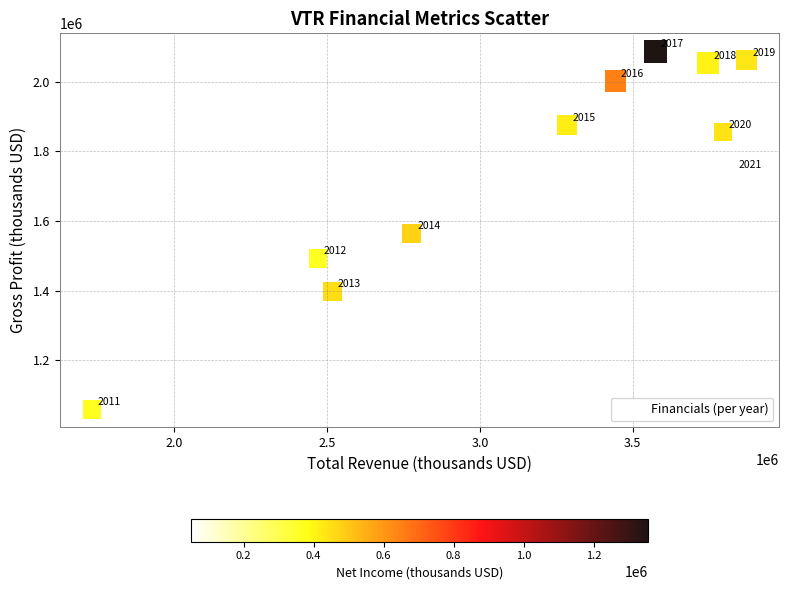

What Y value in the scatter plot is closest to 1573600?

1564300